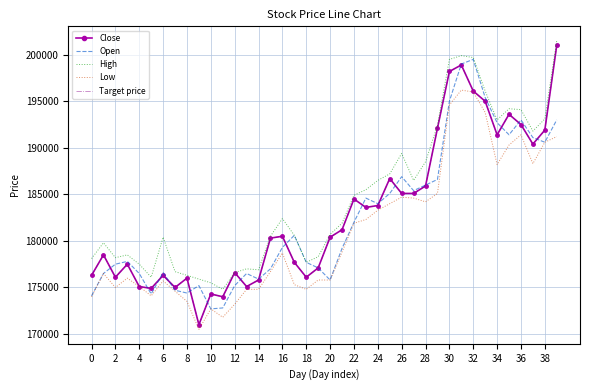

At which category does High reach its first local valley?

2